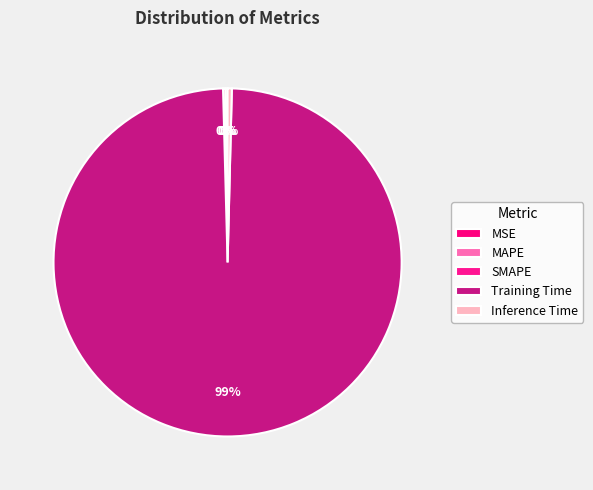

Which has a higher value, MAPE or SMAPE?

MAPE